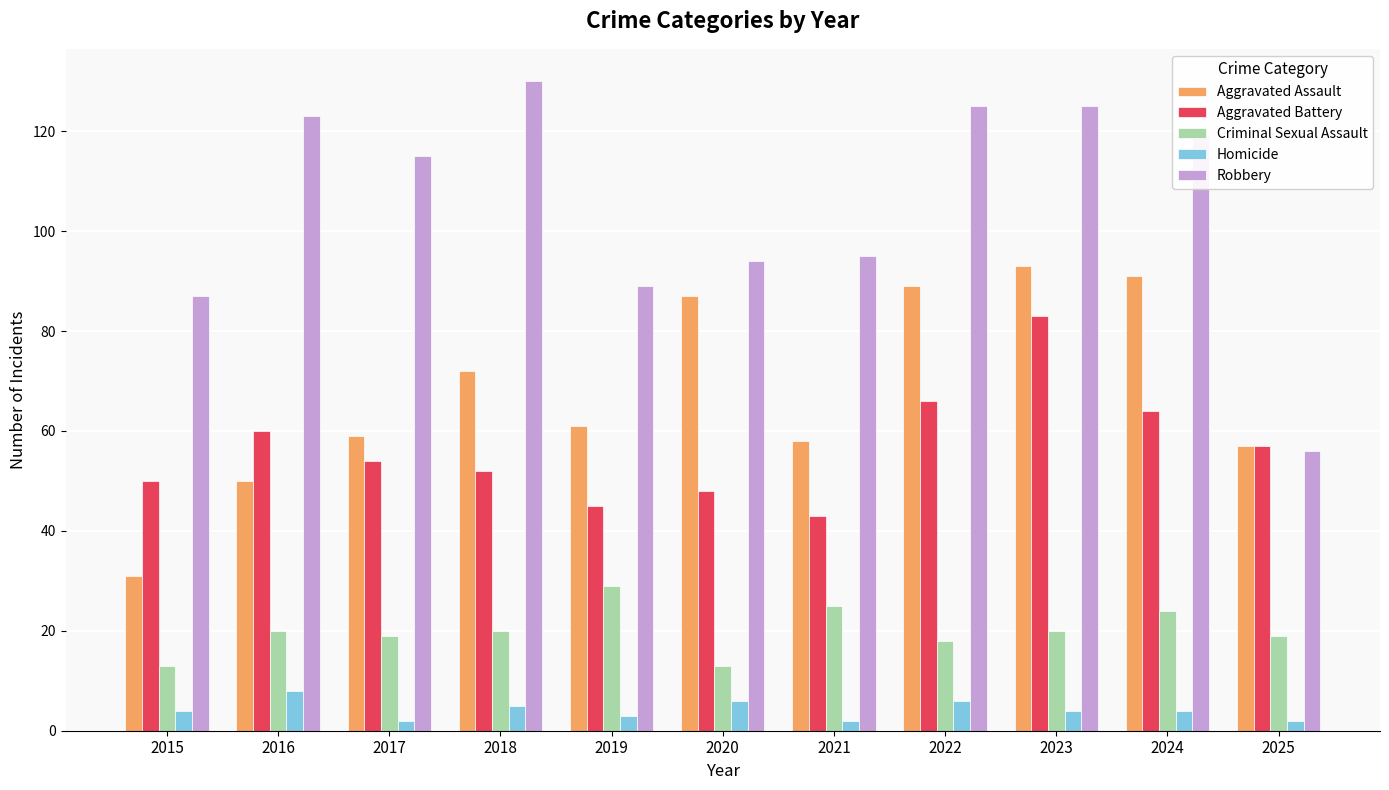

Which series has the largest total across all categories?

Robbery